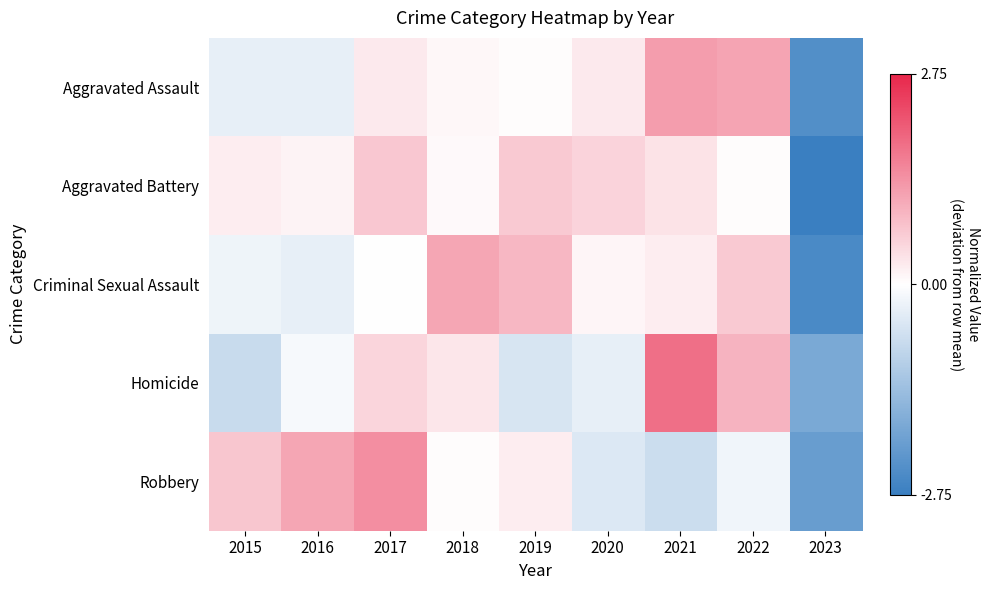

Between 2017 and 2015, which is larger?

2017